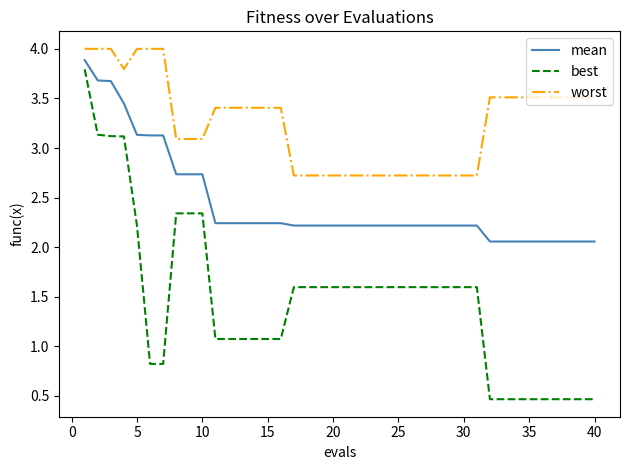

Which series has the largest total across all categories?

worst